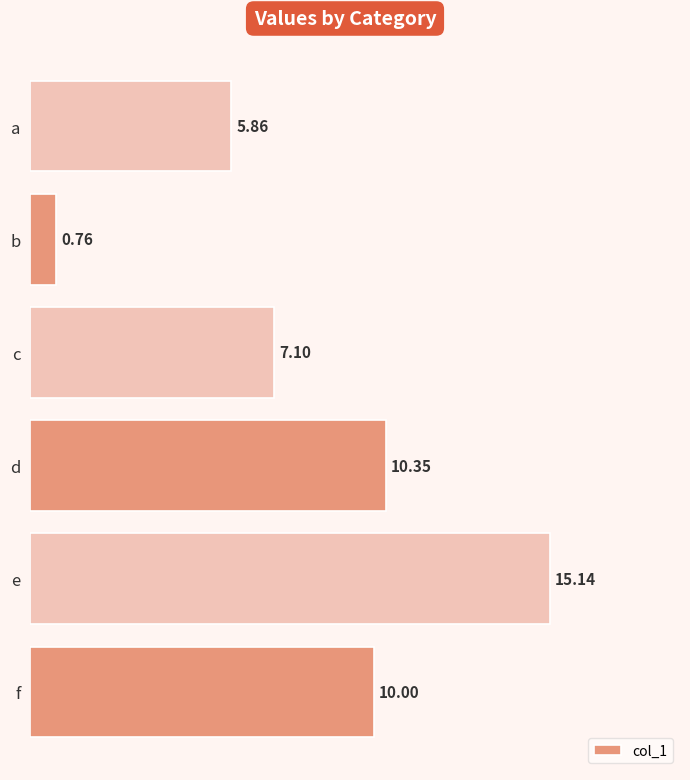

How many data points does each series have?

6